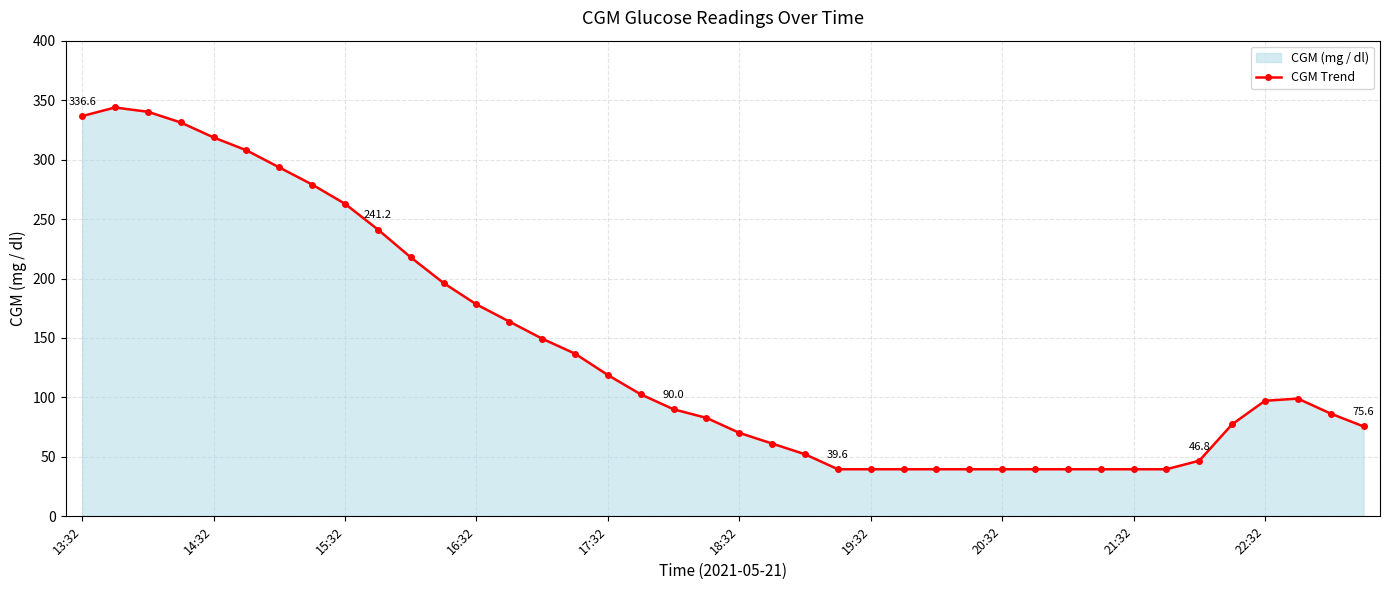

The chart shows a value of 82.8 at 19. True or false?

True